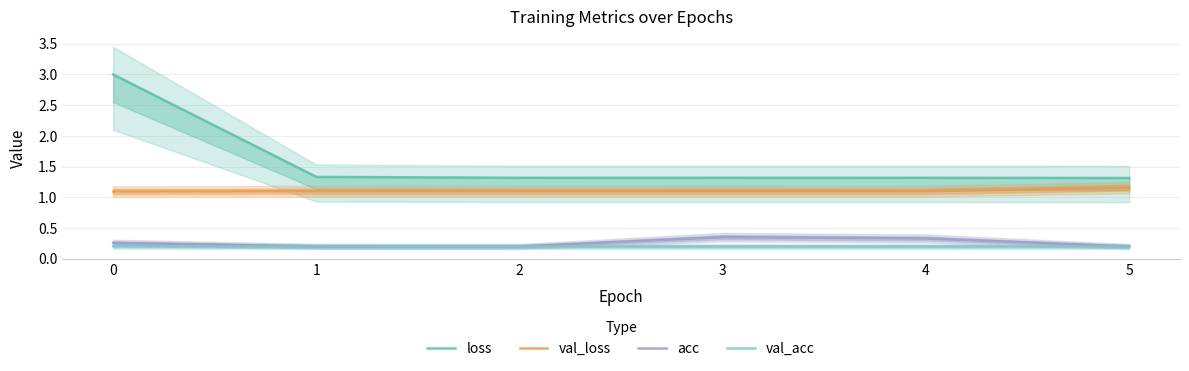

Which series has the widest spread of values?

loss